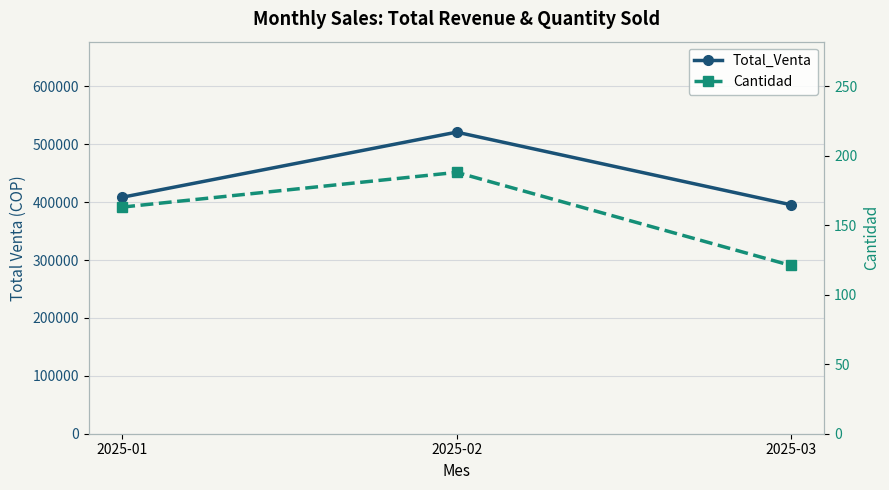

List the series in order of their peak value, highest first.

Total_Venta, Cantidad